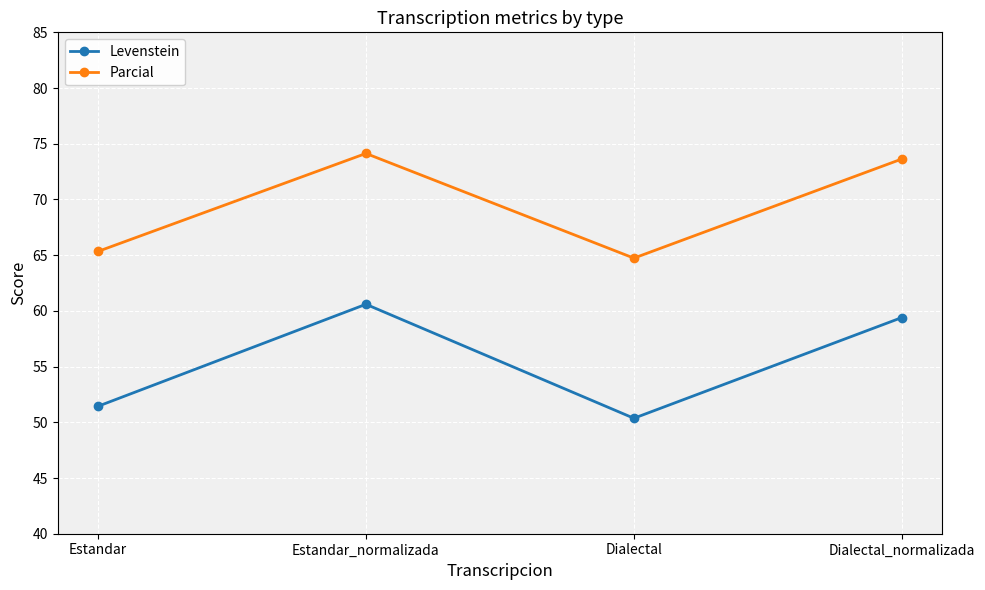

True or false: Parcial has a value of 74.1 at Estandar_normalizada.

True